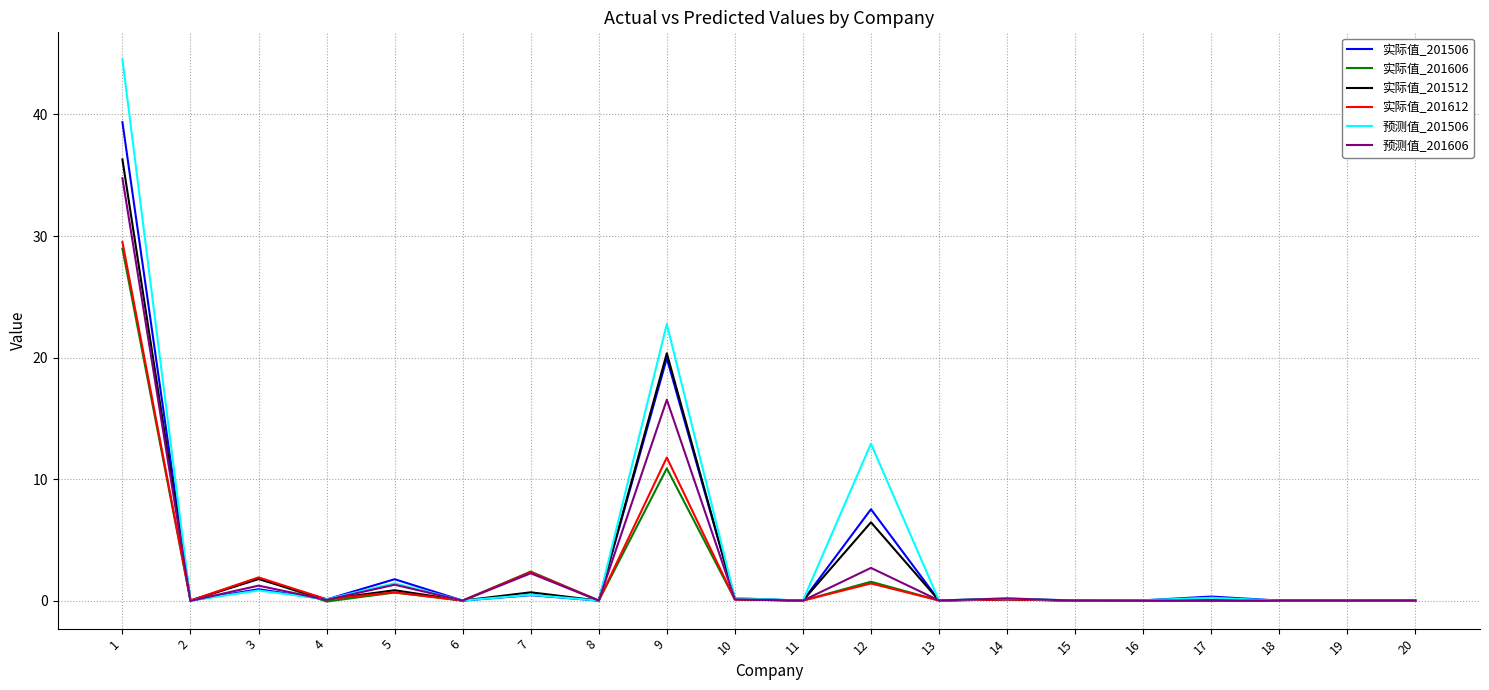

Which series has the largest range (max minus min)?

预测值_201506